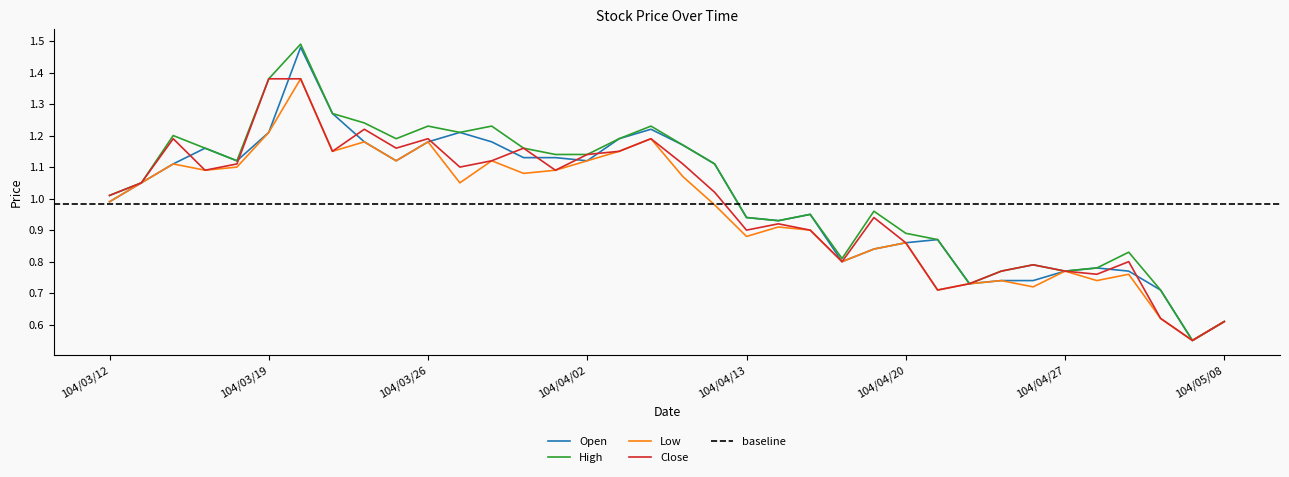

Is it true that Low equals 1.8 at 104/03/19?

False